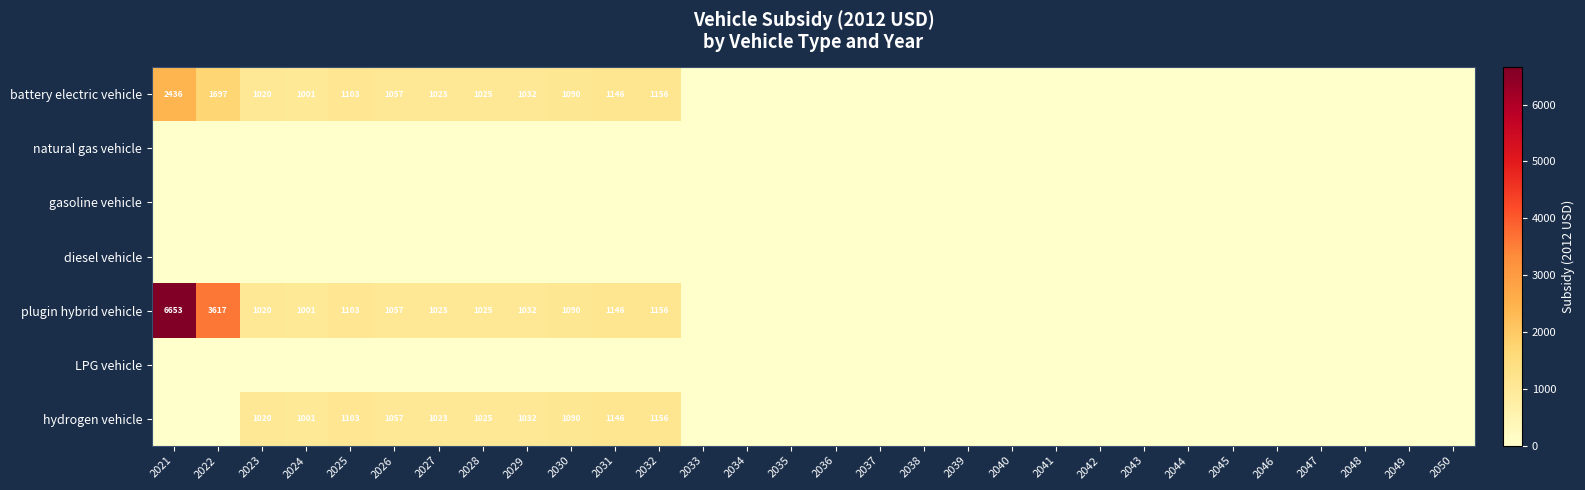

The hydrogen vehicle series shows 1090 at 2030. True or false?

True